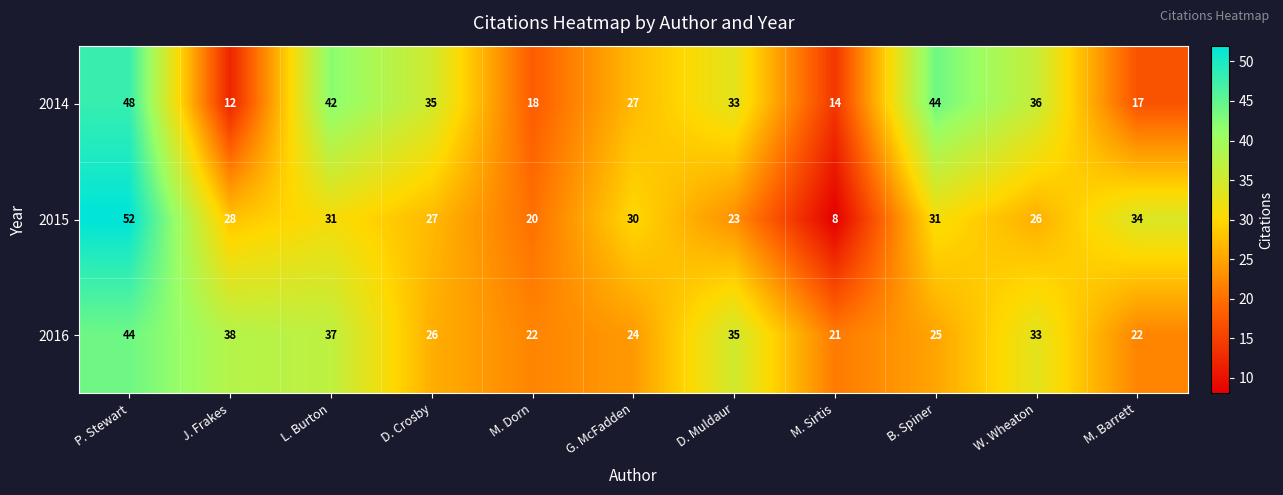

How many distinct data groups are displayed?

3